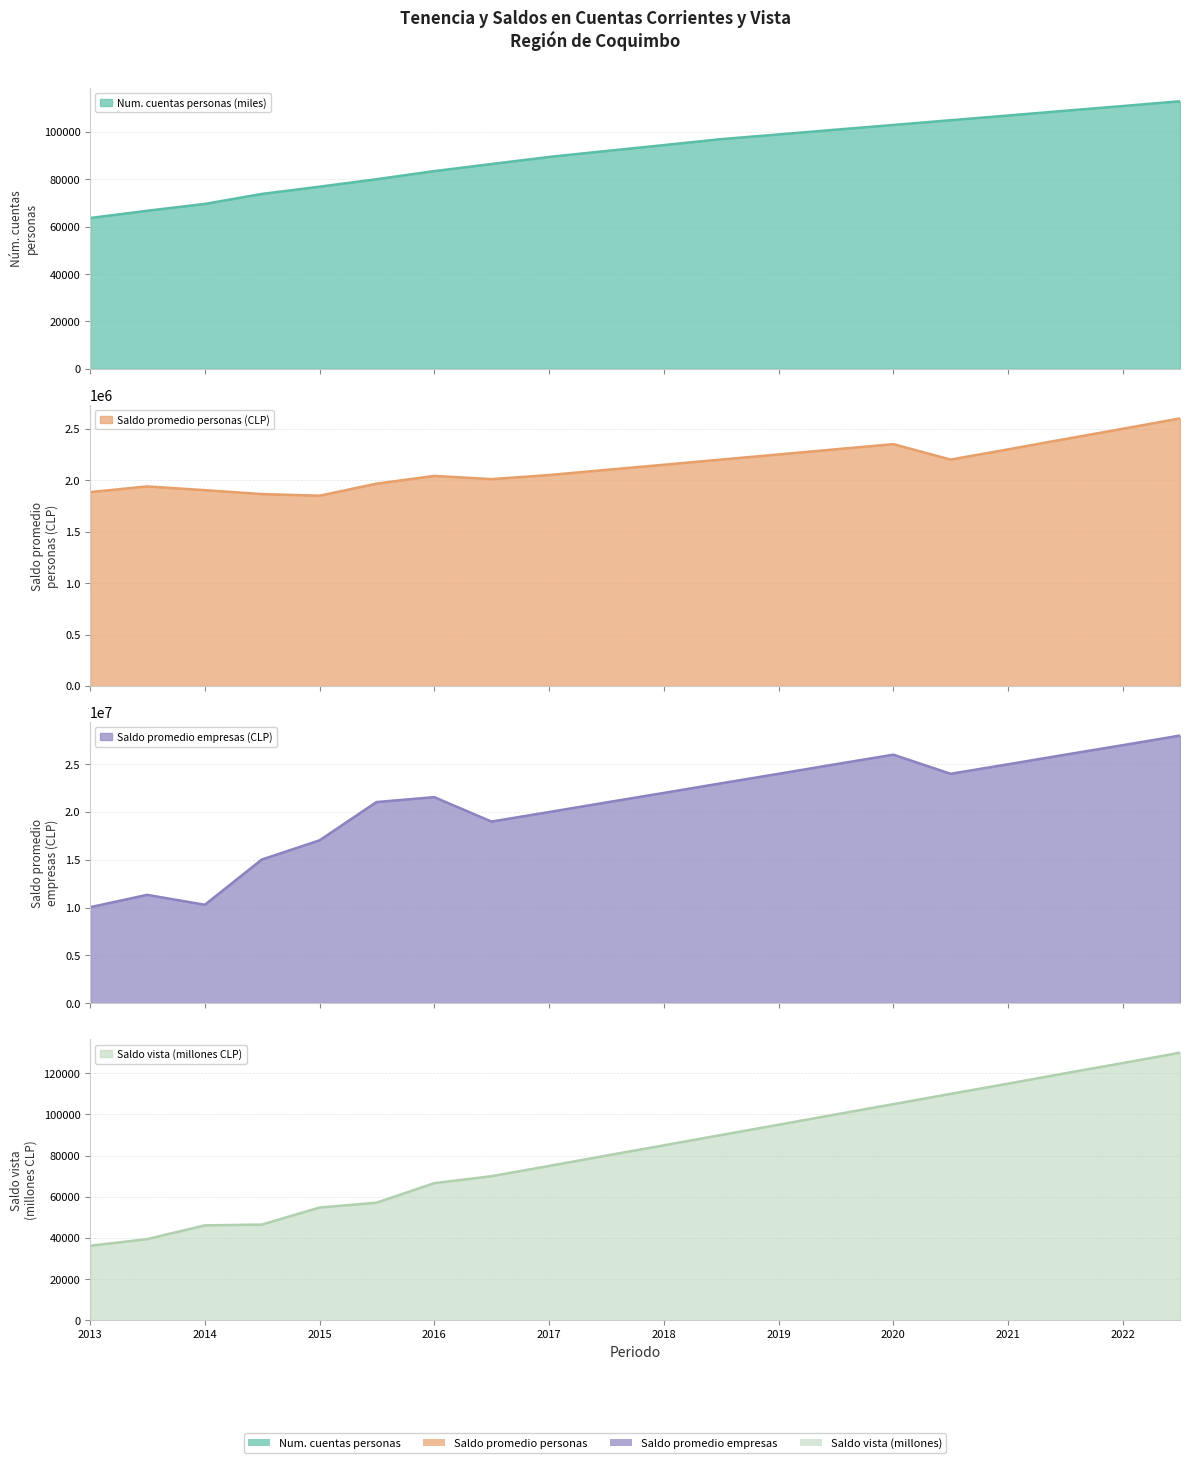

In Saldo promedio empresas (CLP), how many points are lower than both neighbors (excluding endpoints)?

3